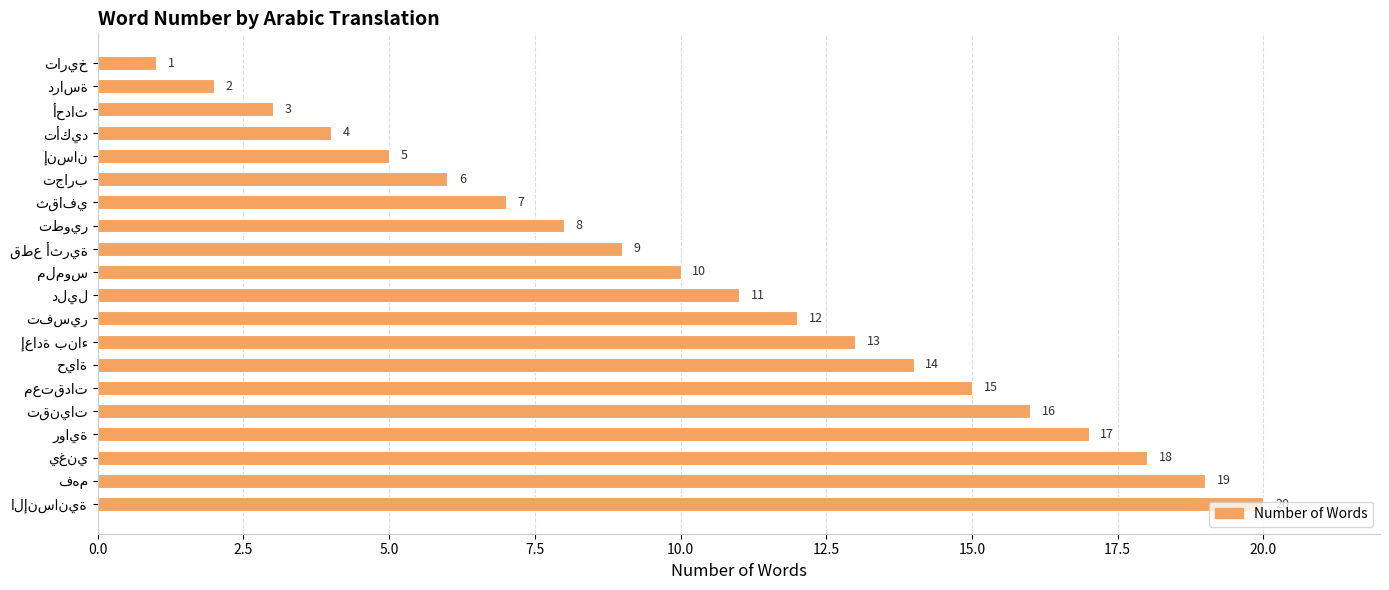

What is the value of the 17th bar from the top?

17